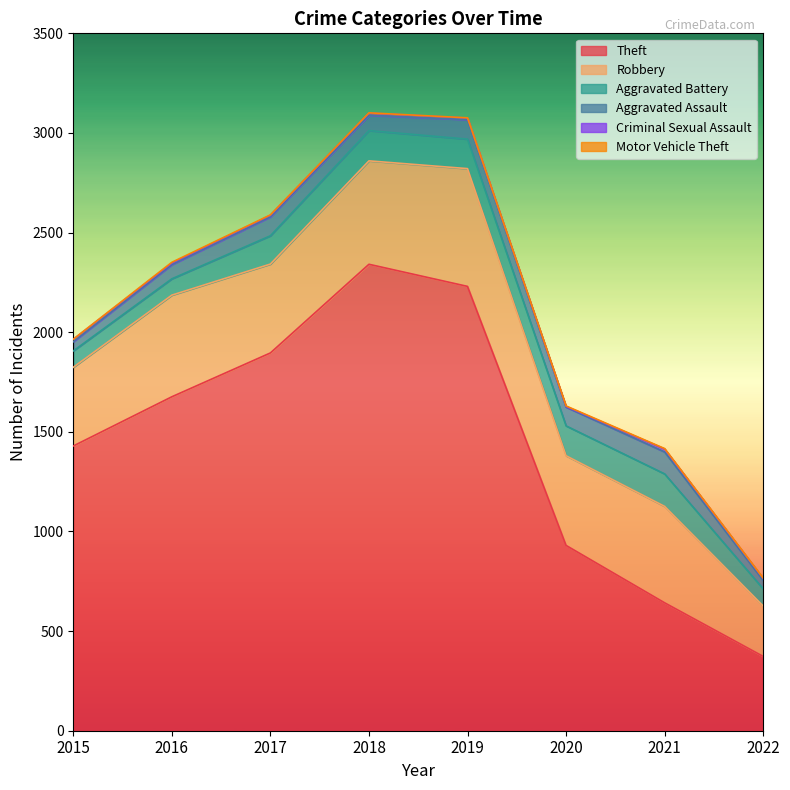

True or false: Theft and Aggravated Assault intersect in this chart.

False